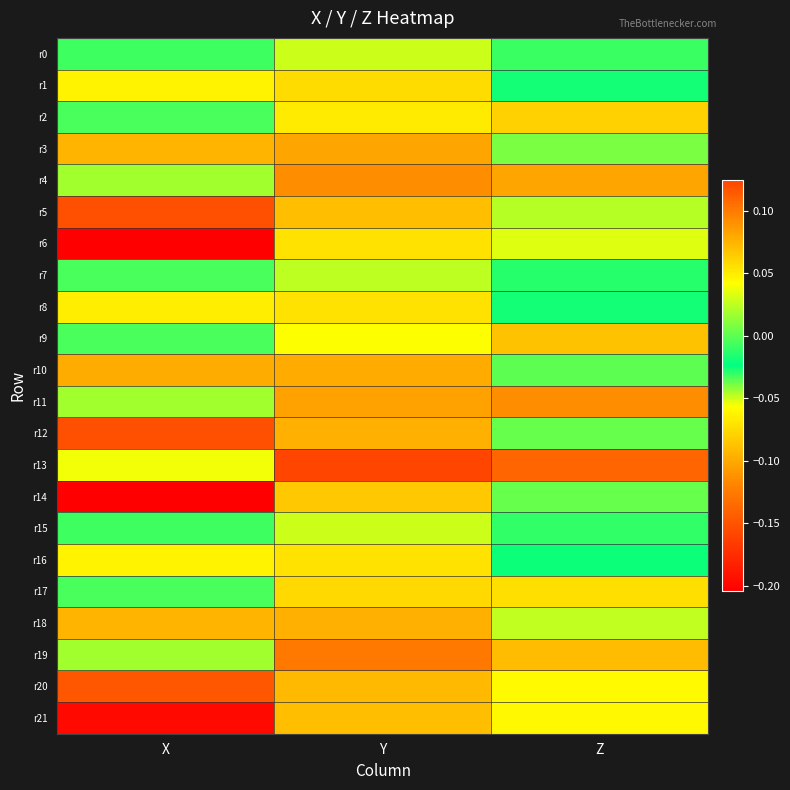

What is the greatest value displayed?

0.1